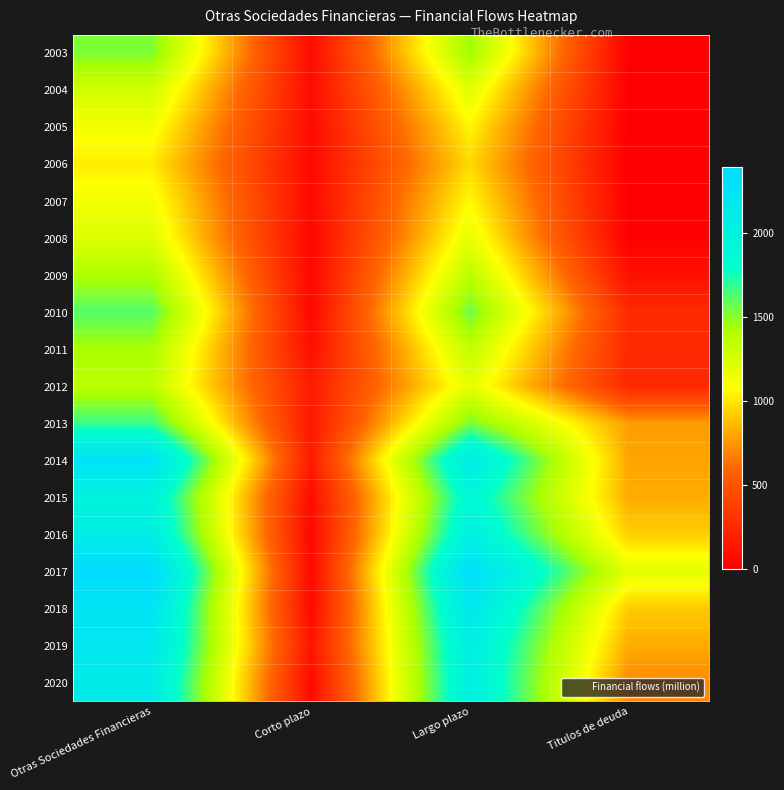

At which category does the chart reach its peak across all series?

Otras Sociedades Financieras